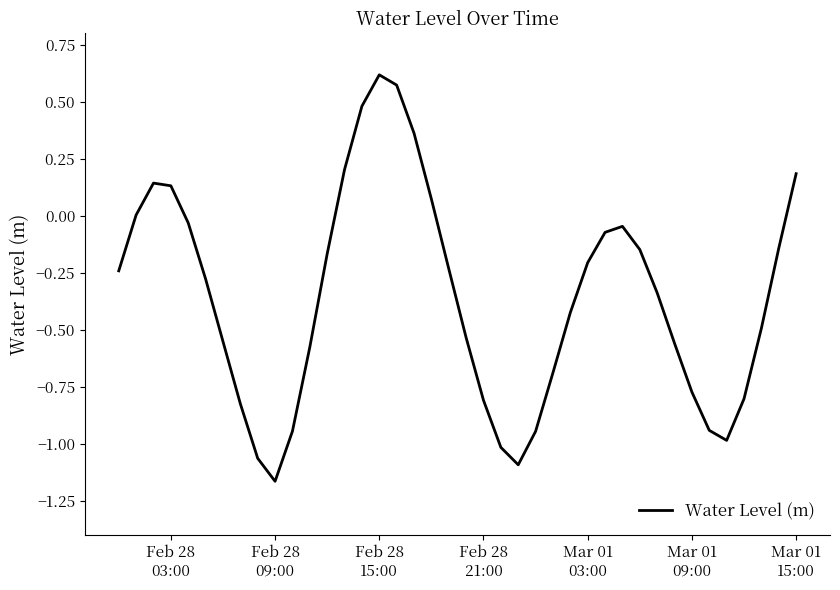

What is the difference between the maximum and minimum values?

1.8